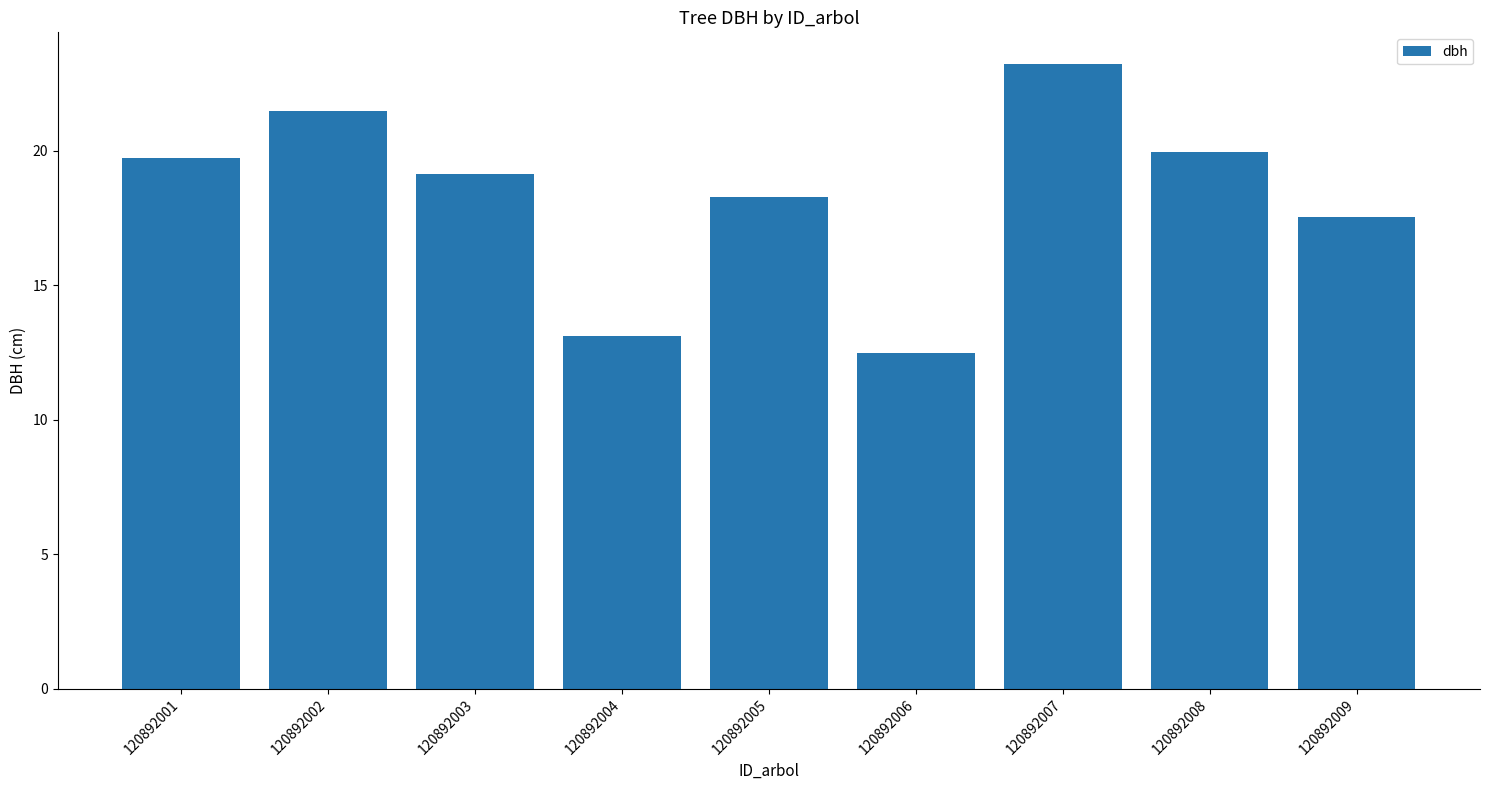

The chart shows a value of 17.6 at 120892009. True or false?

True